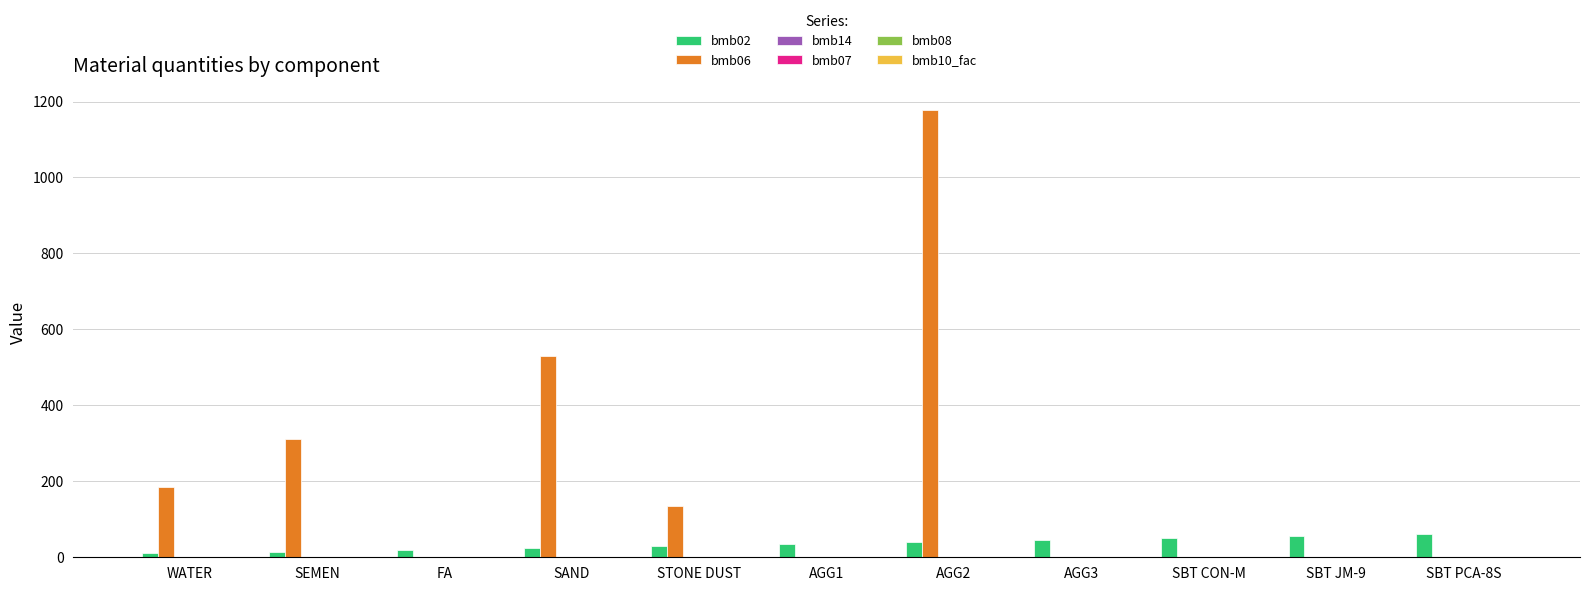

Which series has the largest total across all categories?

bmb06